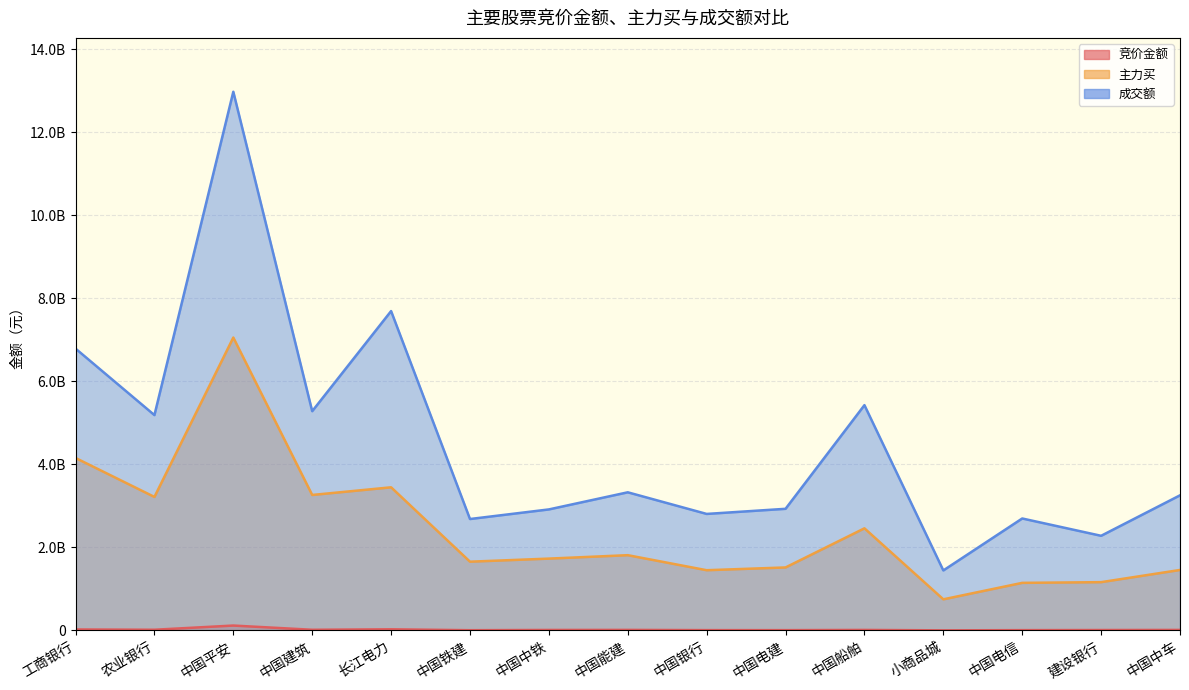

At which category does 成交额 reach its first local valley?

农业银行